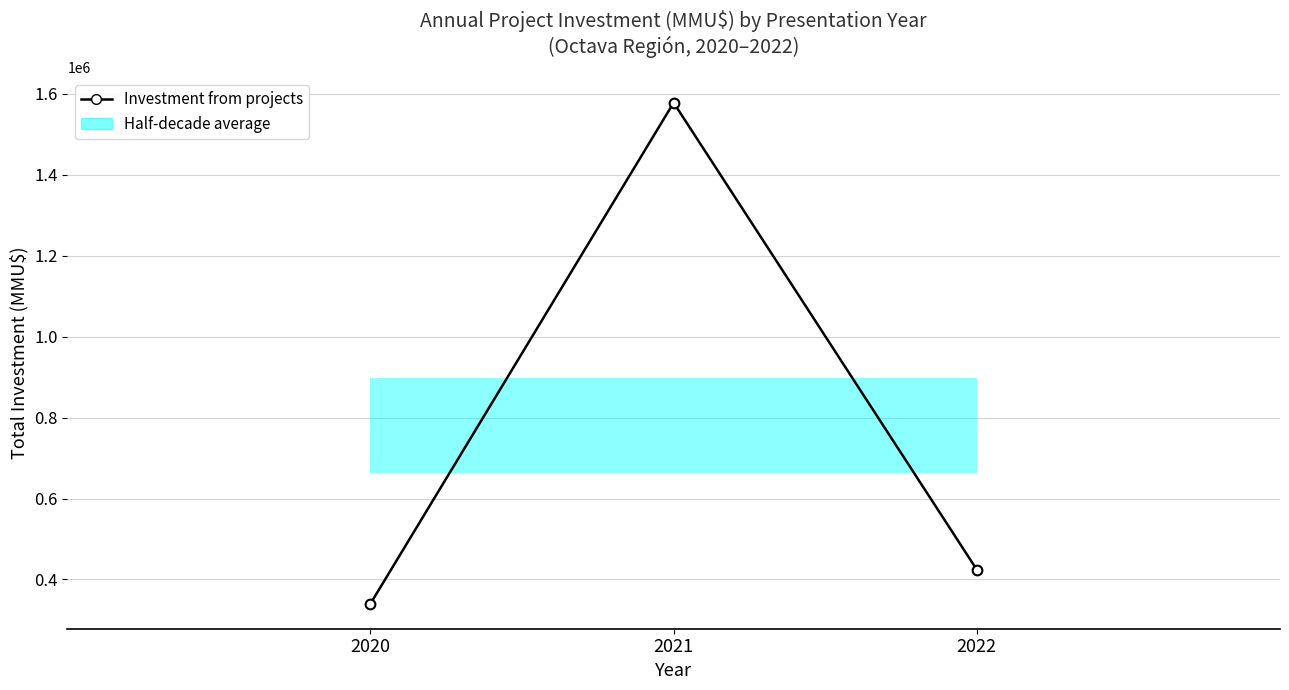

What is the value of the 3rd point from the left?

424200